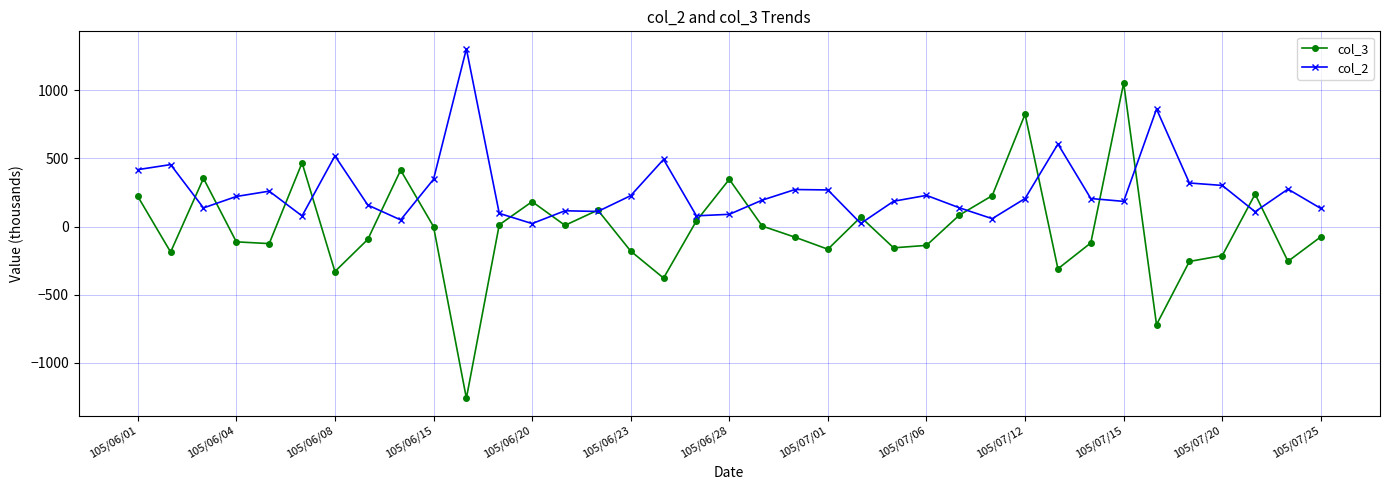

What is the difference between the maximum and second lowest values in the col_2 series?

1282.0